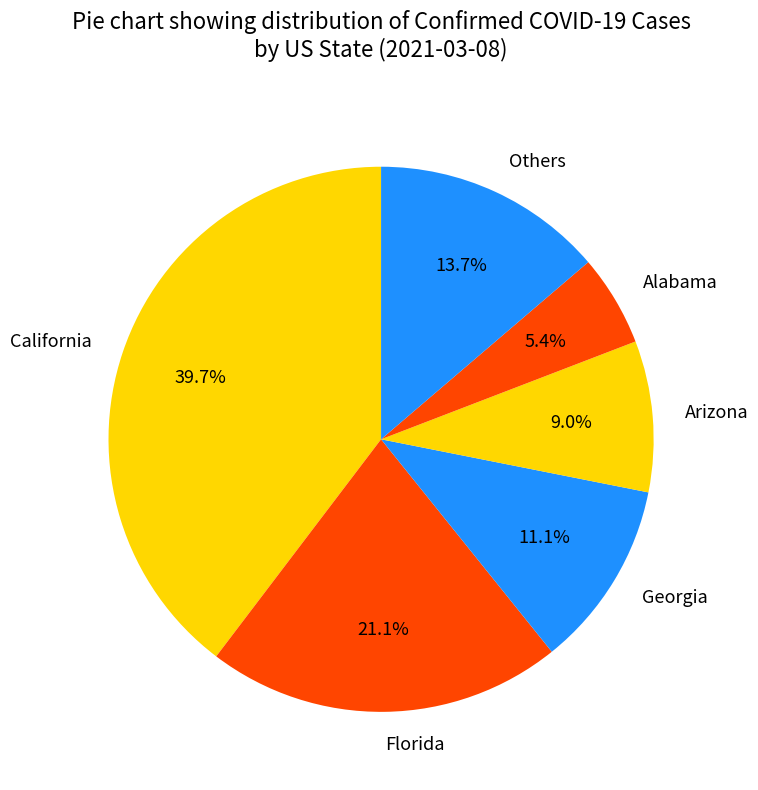

Count the number of slices in the pie.

6